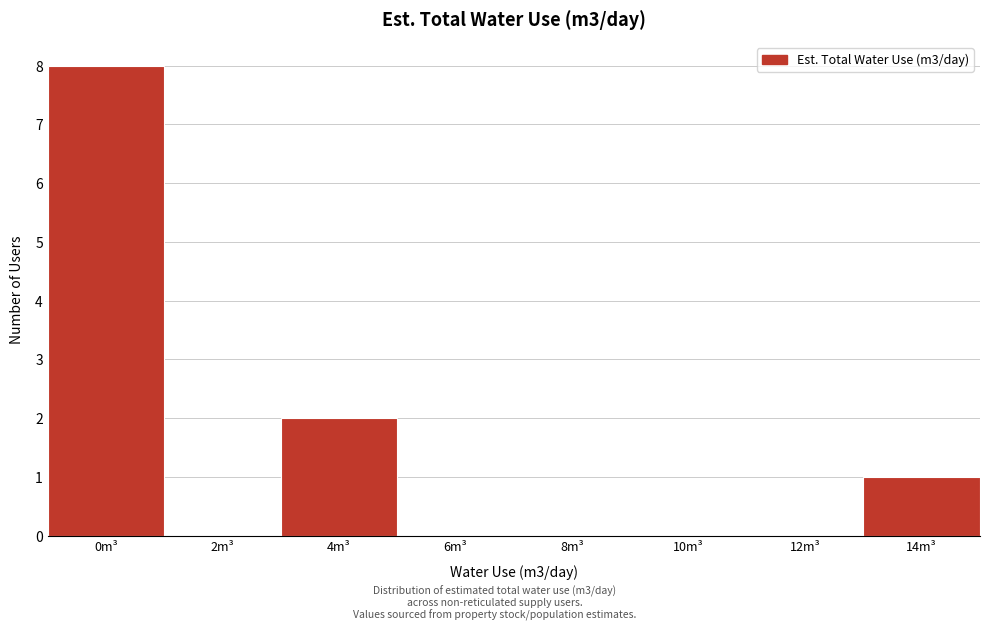

Reading left to right, what are all the values shown in this chart?

0m³=8	2m³=0	4m³=2	6m³=0	8m³=0	10m³=0	12m³=0	14m³=1